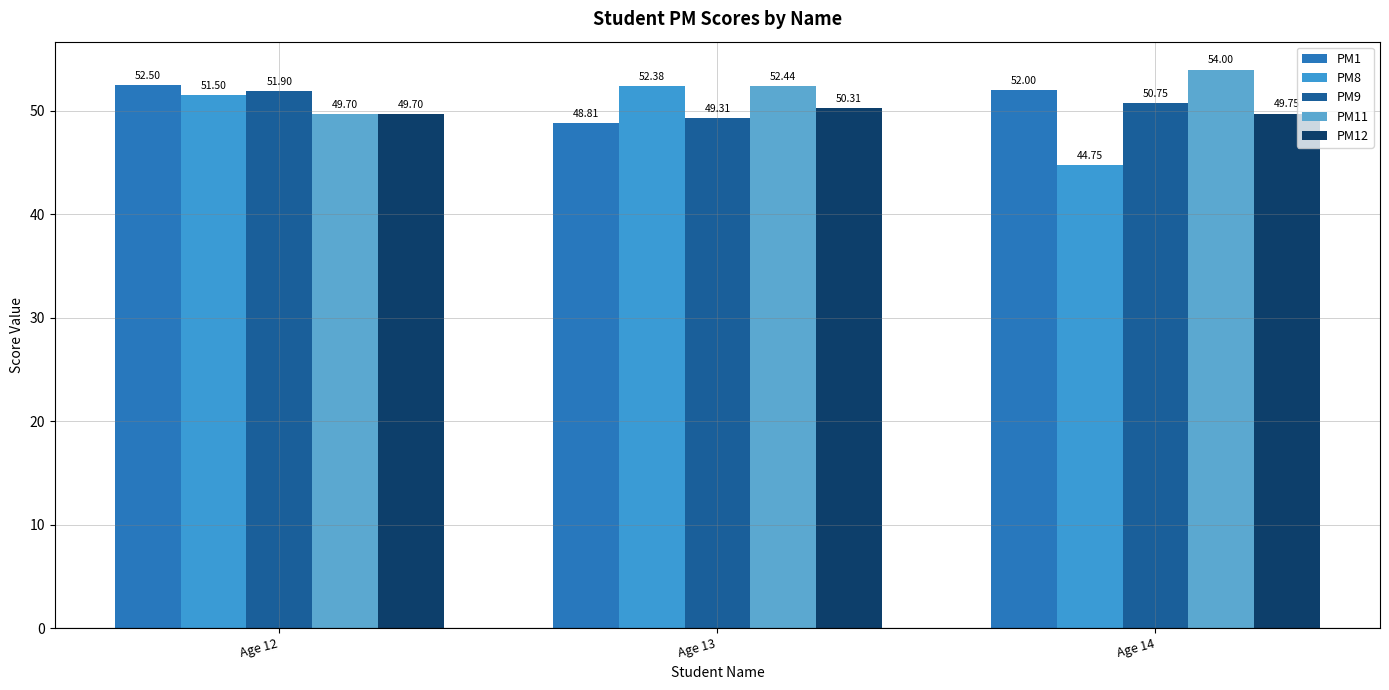

How many bars are there in each group?

5